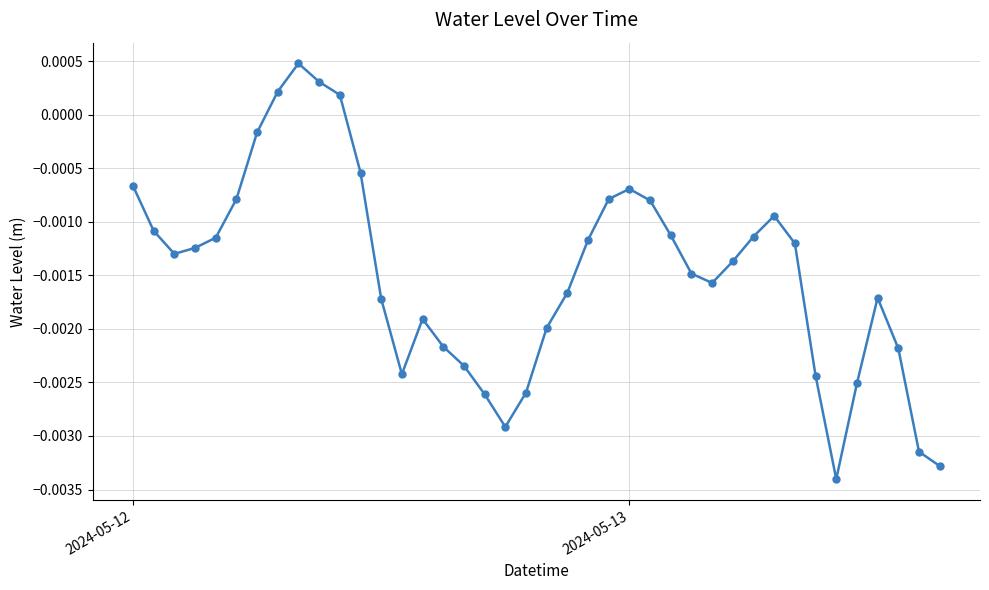

How many negative values are there?

36